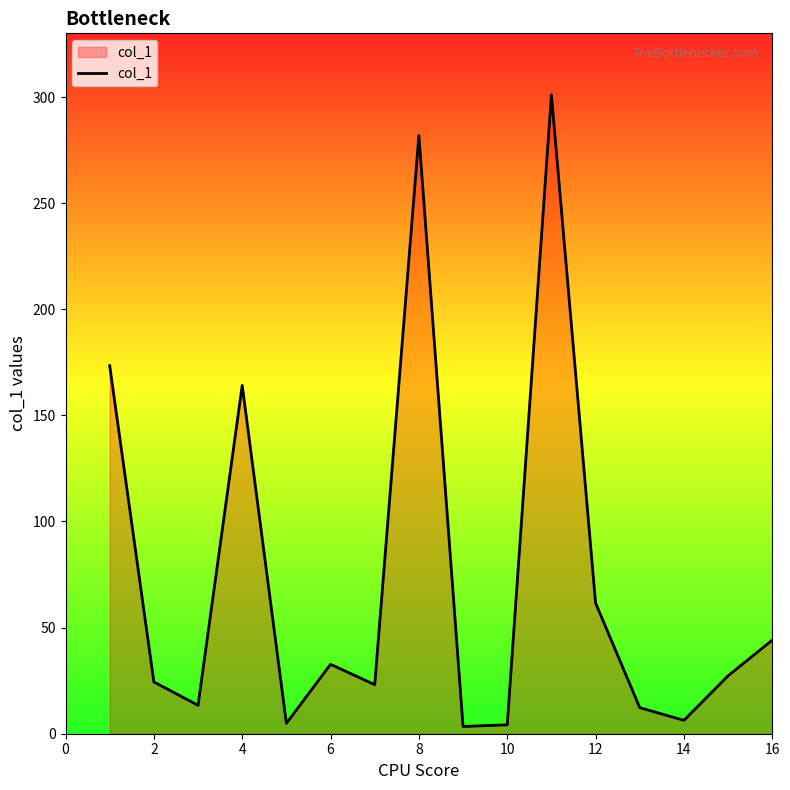

What is the difference between the maximum and minimum values?

297.6